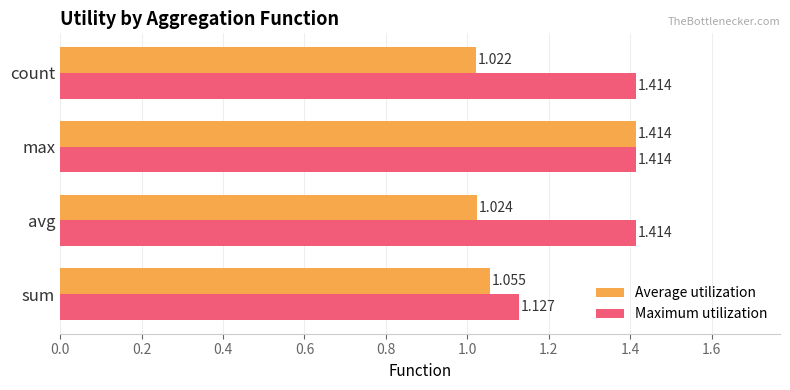

At which category is the sum across all series the highest?

max